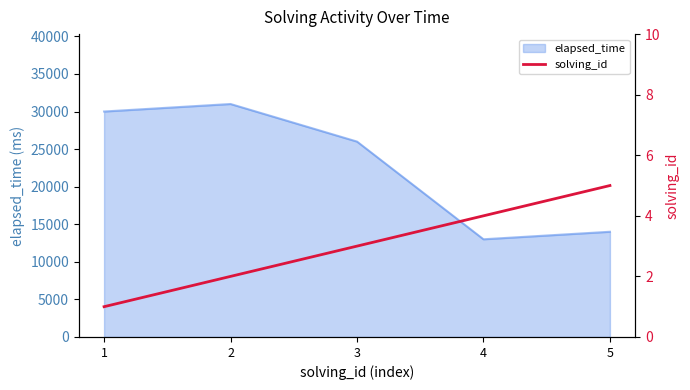

True or false: there are more than 1 points higher than both neighbors.

False